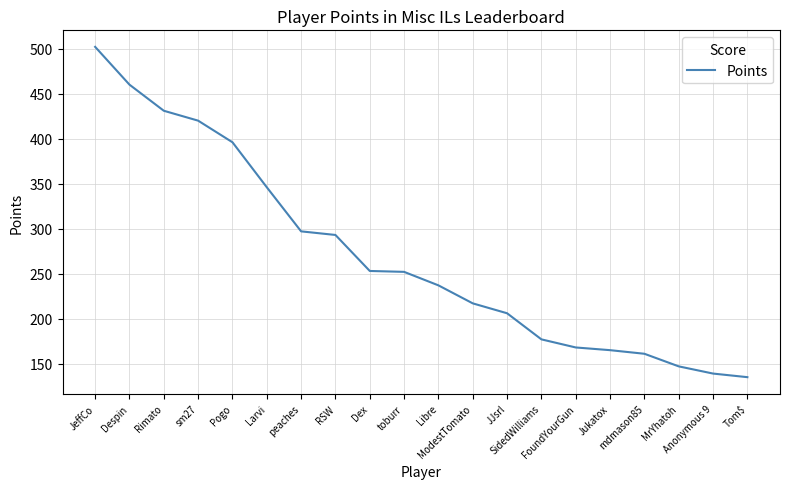

Where is the data nearest to the value 318?

peaches